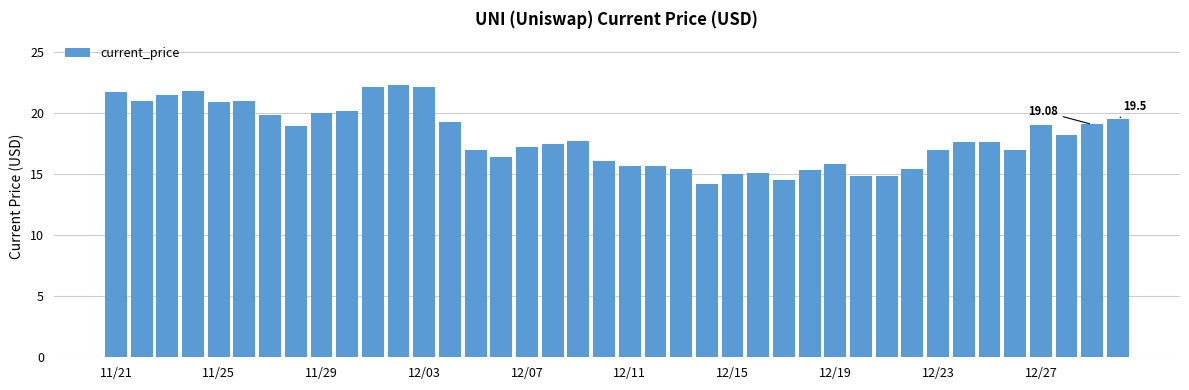

How many distinct data groups are displayed?

1